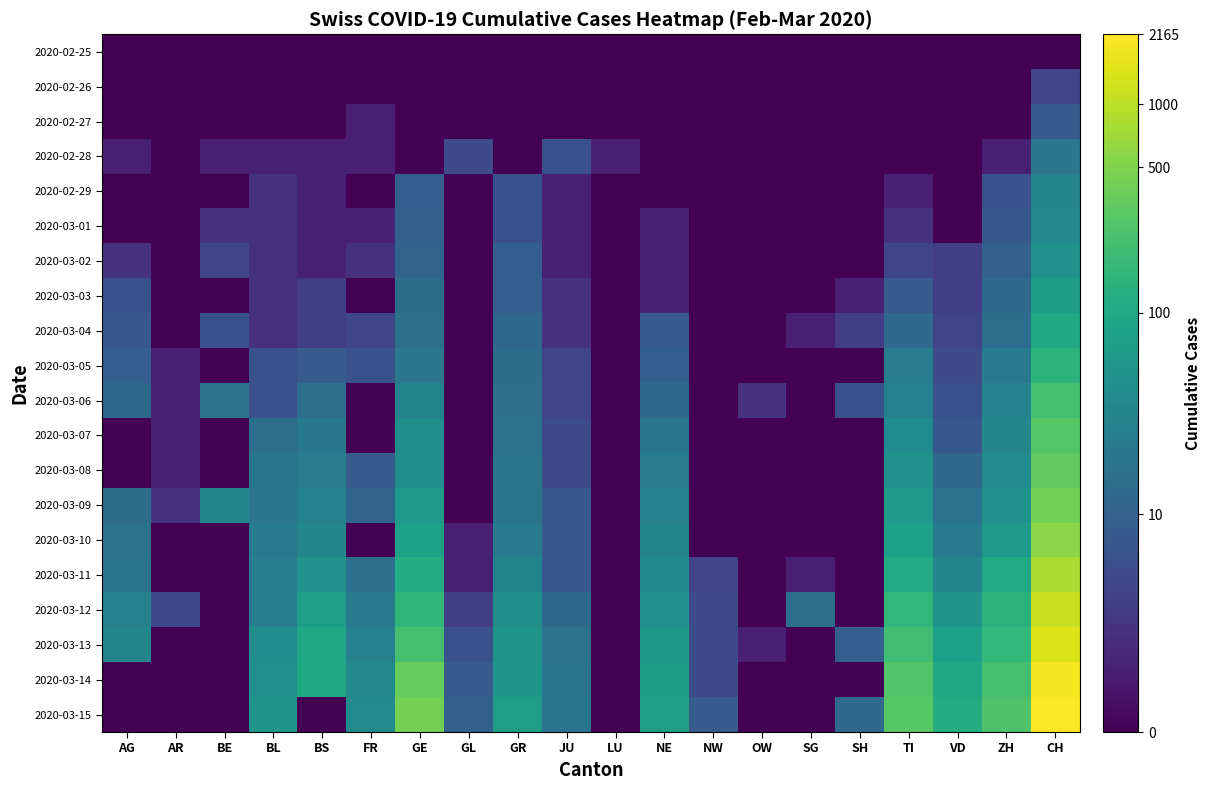

At which category does the chart reach its peak across all series?

CH